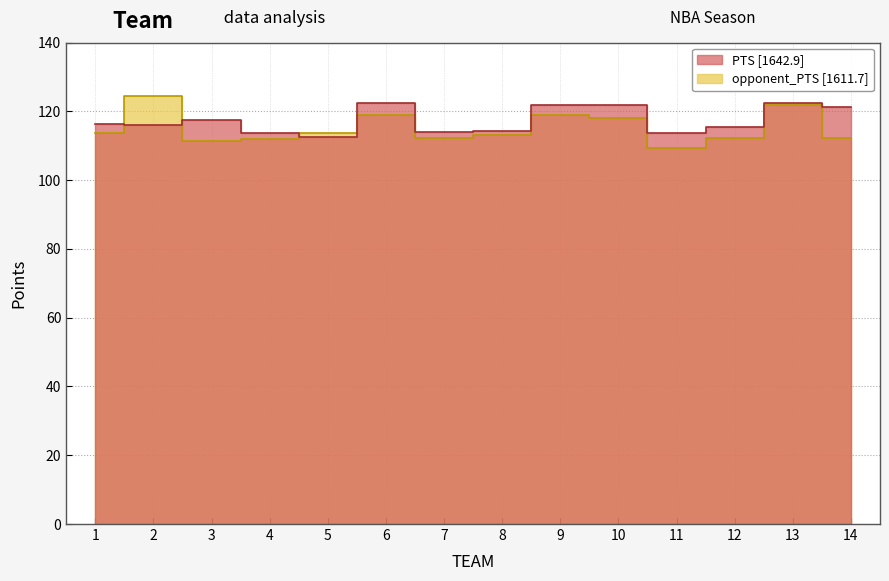

Between which two adjacent categories do PTS and opponent_PTS first intersect?

1 and 2